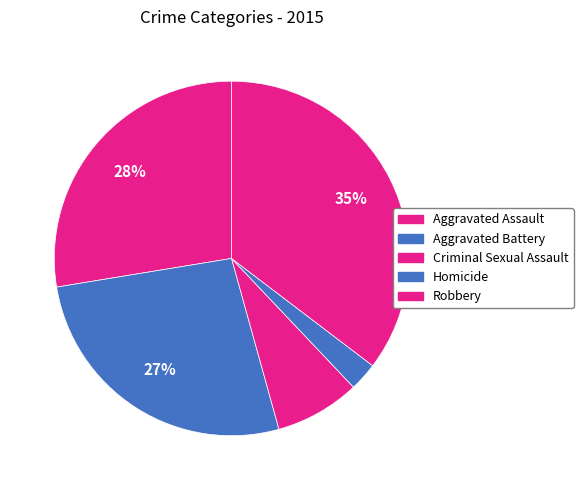

Is it true that Robbery is 21% of the pie?

False